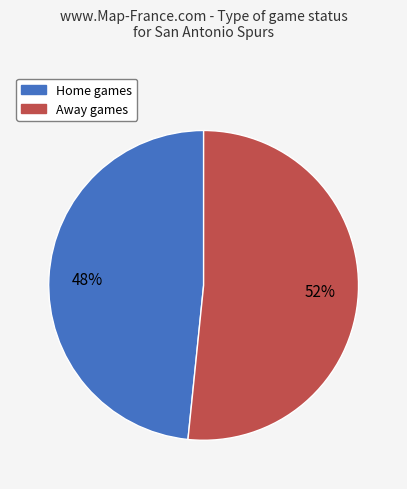

Count the number of slices in the pie.

2